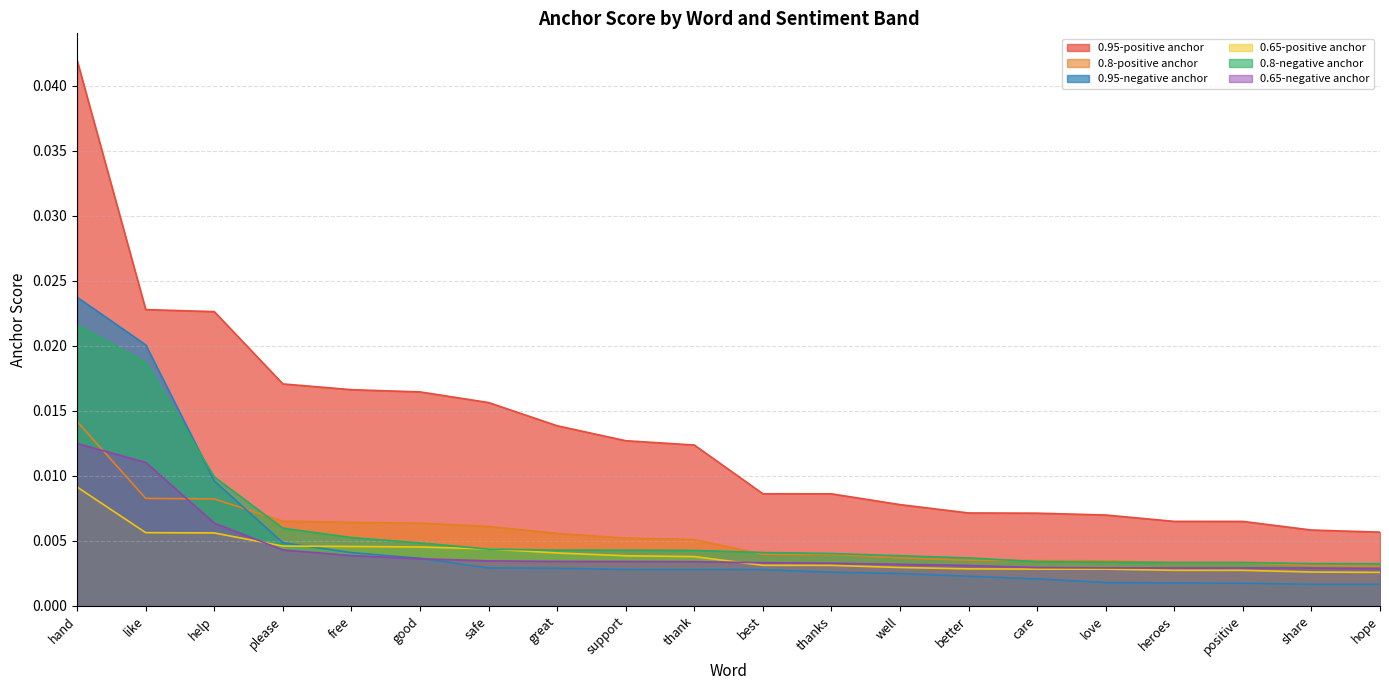

Is it true that 0.65-negative anchor equals 0.0 at love?

False